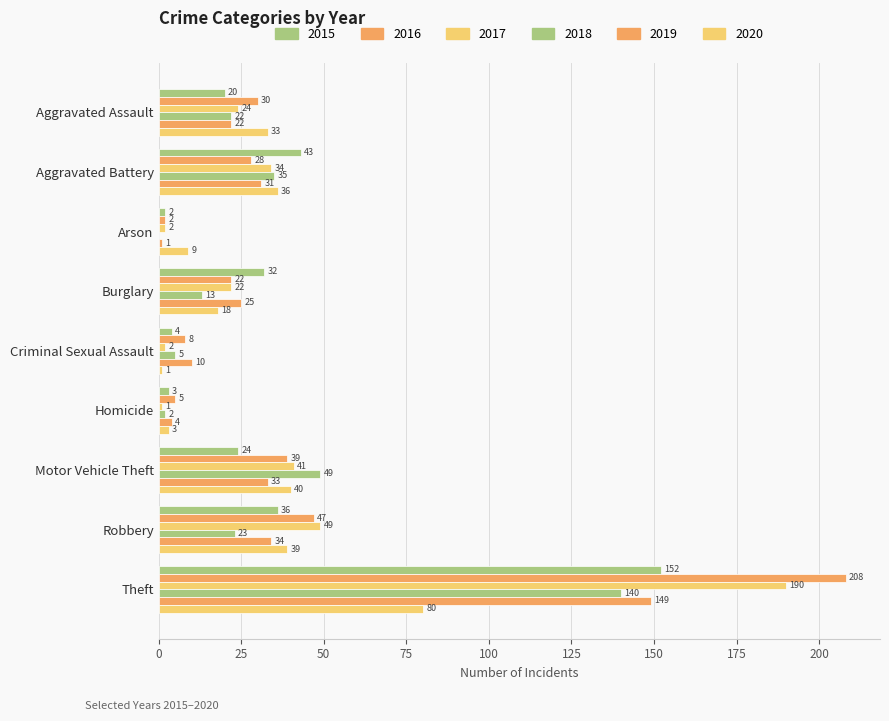

What is the sum of the 2017 values at Robbery and Aggravated Battery?

83